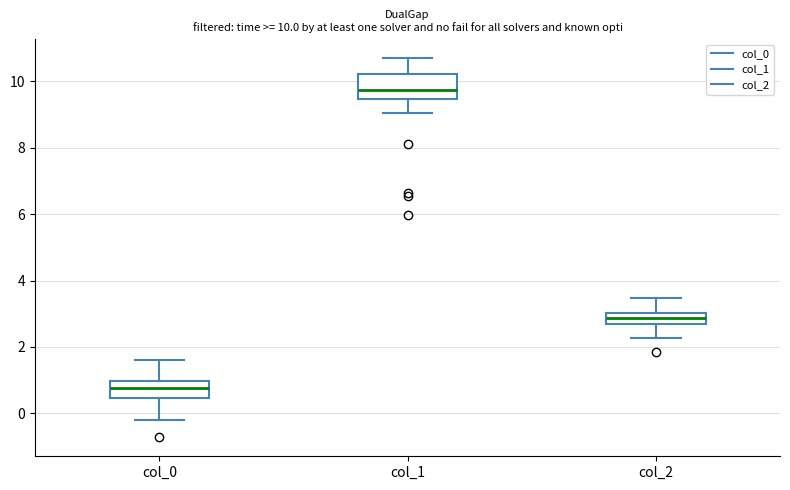

Which box's median line is the lowest?

col_0